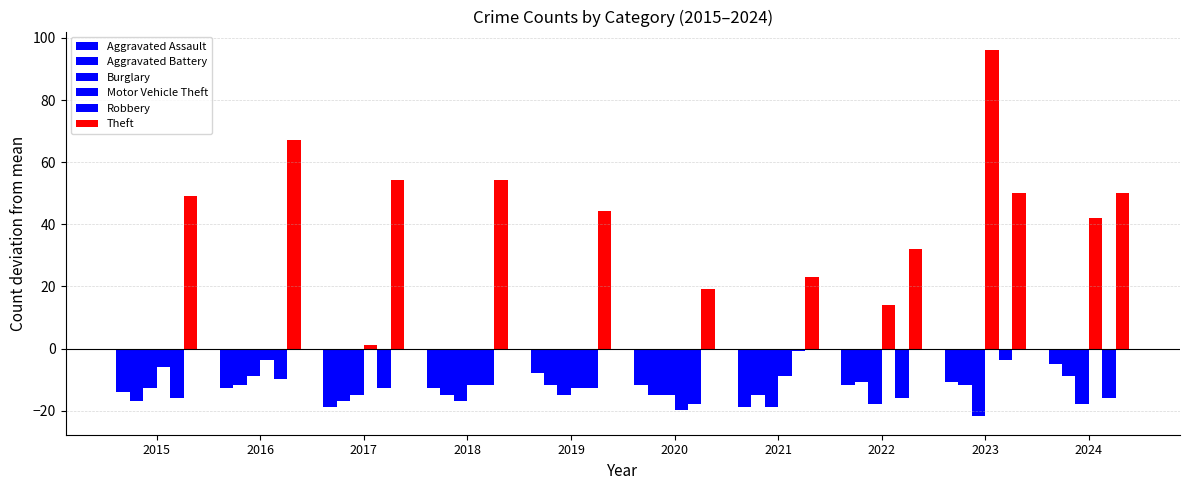

Is it true that Aggravated Assault equals -7.3 at 2020?

False